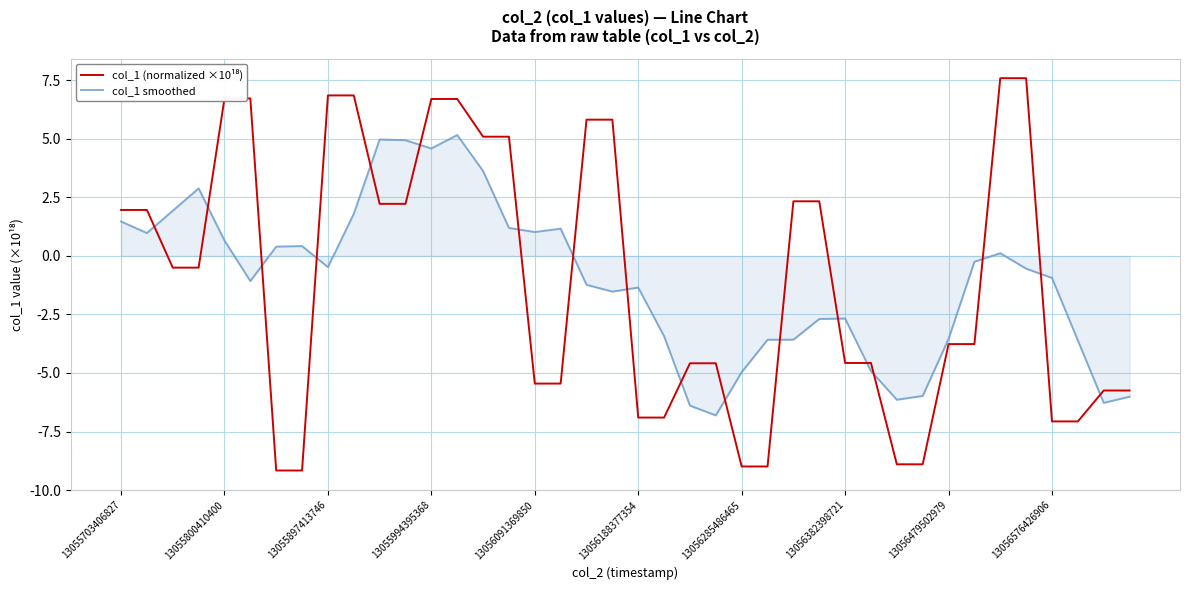

What is the maximum value for col_1 smoothed?

5.2